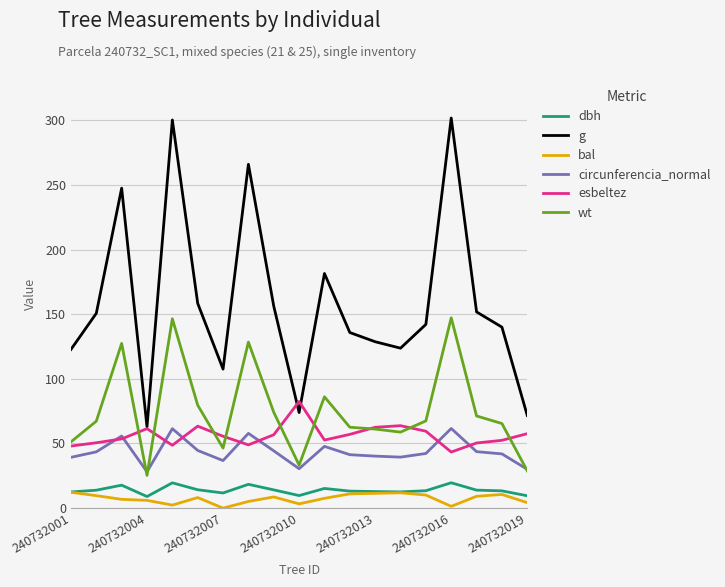

Which series has the largest total across all categories?

g